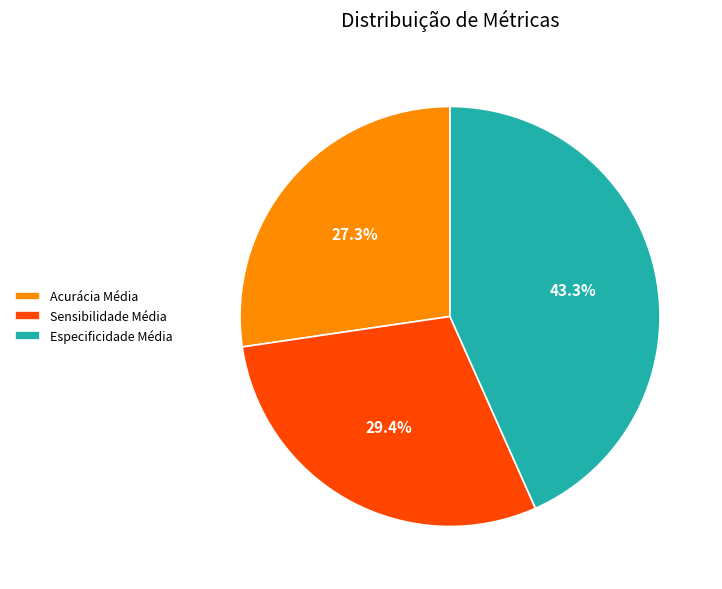

Is the sum of Sensibilidade Média and Especificidade Média greater than half?

Yes